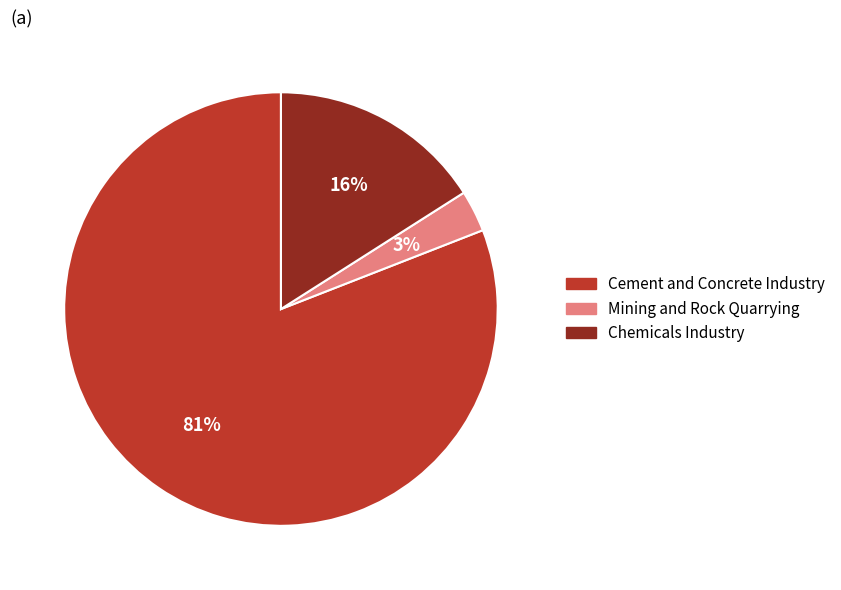

Which category has the biggest portion of the pie?

Cement and Concrete Industry